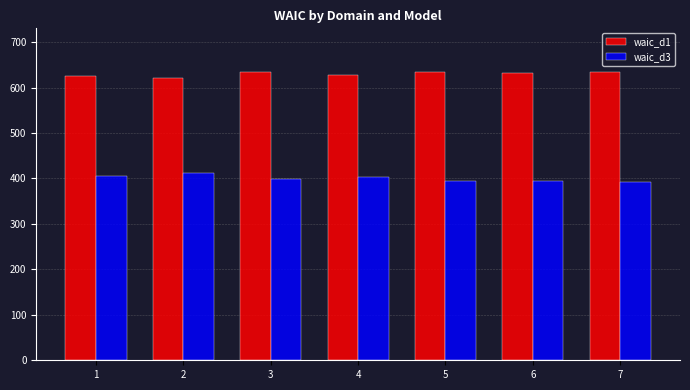

What is the value of the waic_d1 bar at the 3rd from the left?

635